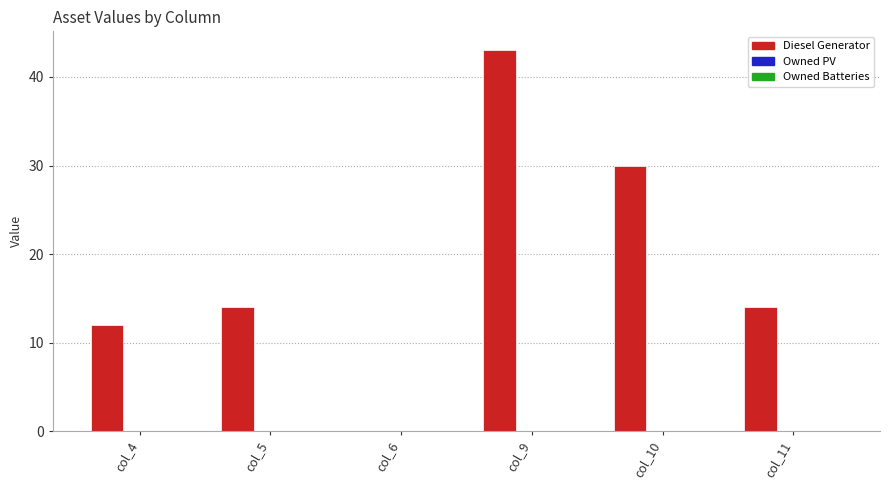

What is the sum of the values at col_10 and col_11?

44